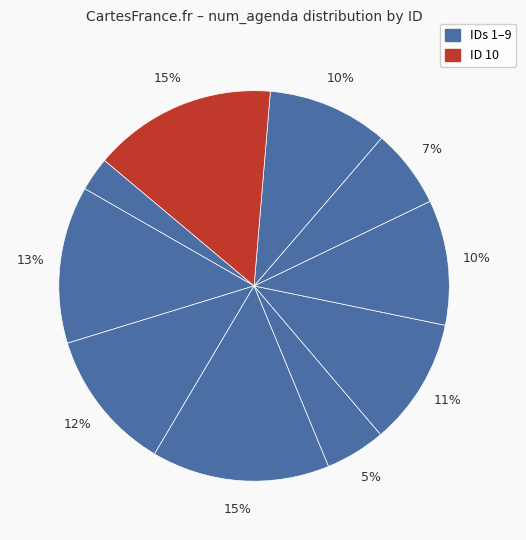

Which slice is the largest?

10